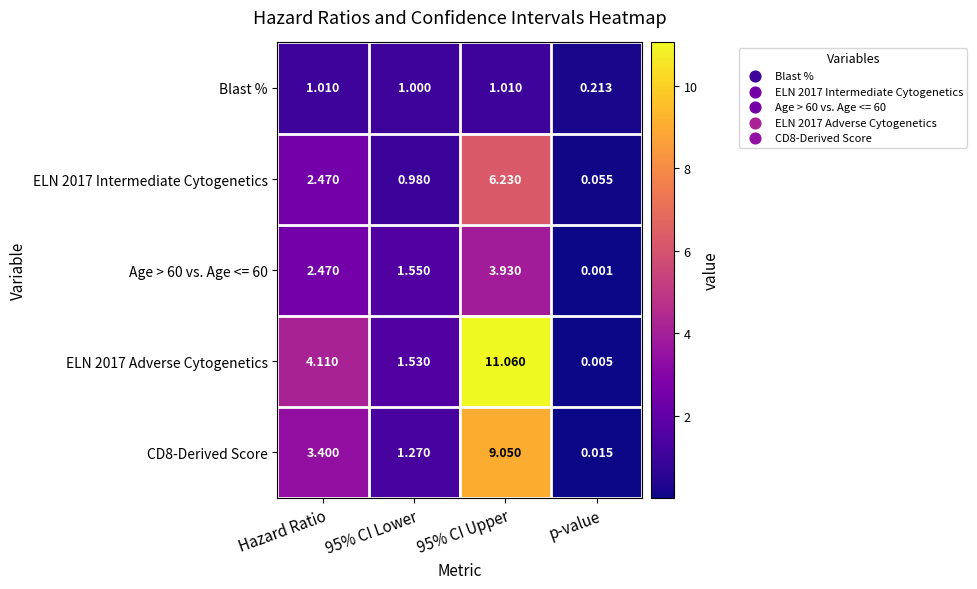

Which series has the largest range (max minus min)?

ELN 2017 Adverse Cytogenetics